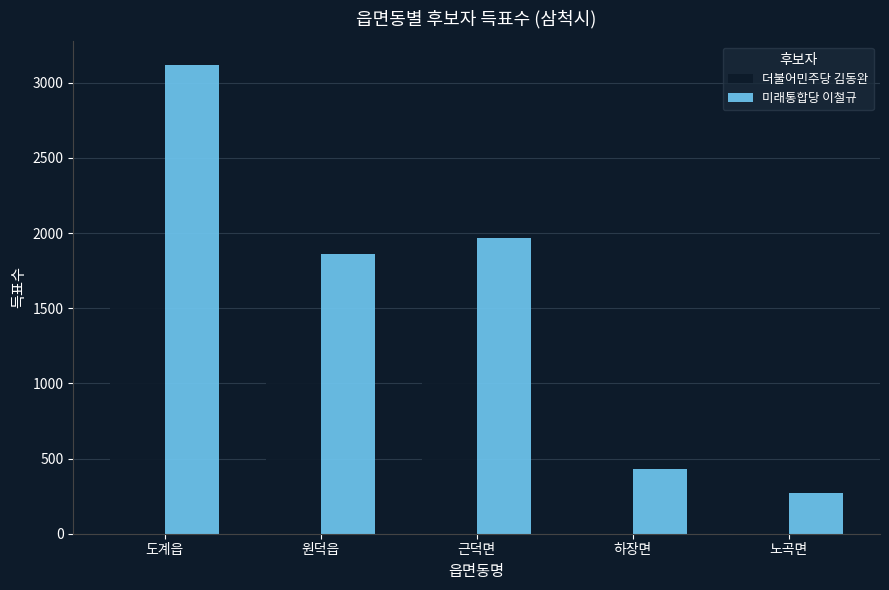

What is the difference between the maximum and minimum values in the 미래통합당 이철규 series?

2846